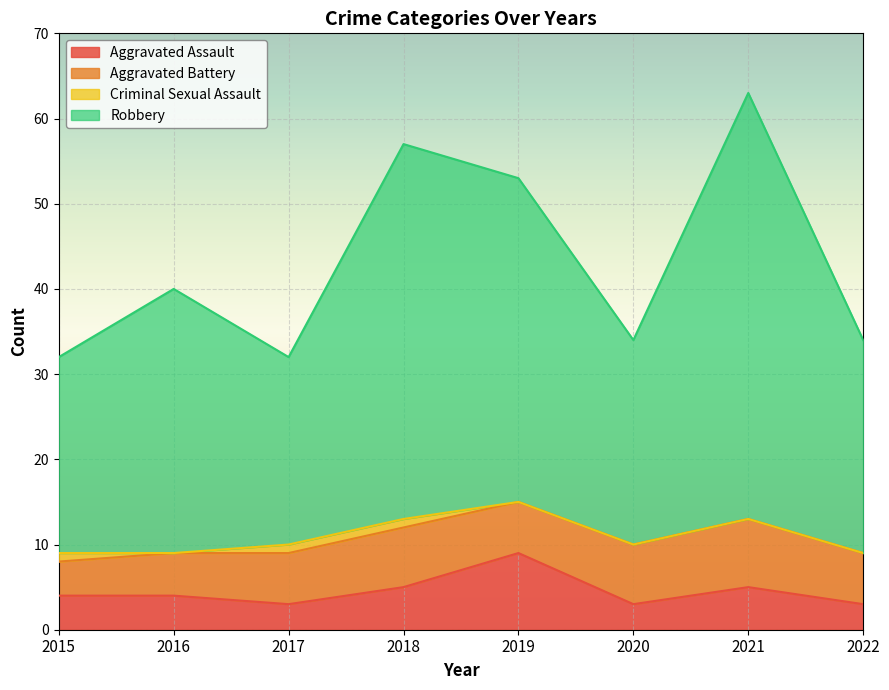

Where is the first local minimum for Aggravated Assault?

2017